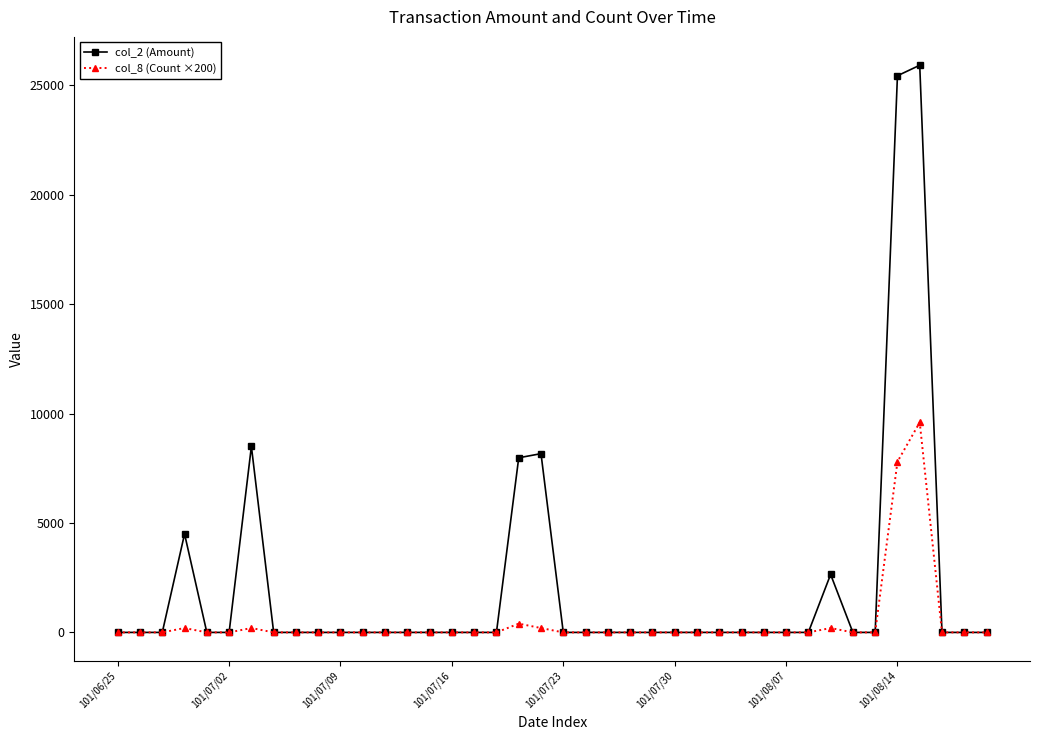

True or false: col_2 (Amount) has more than 1 interior local peaks.

True